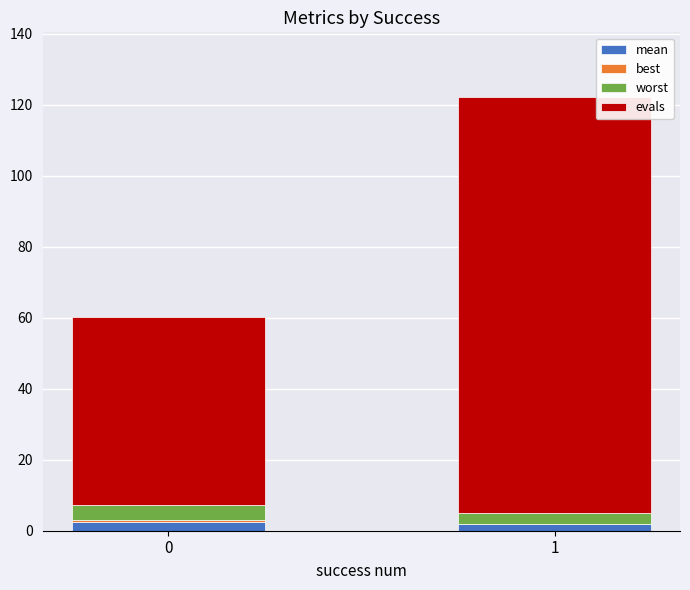

How many series are shown in this chart?

4